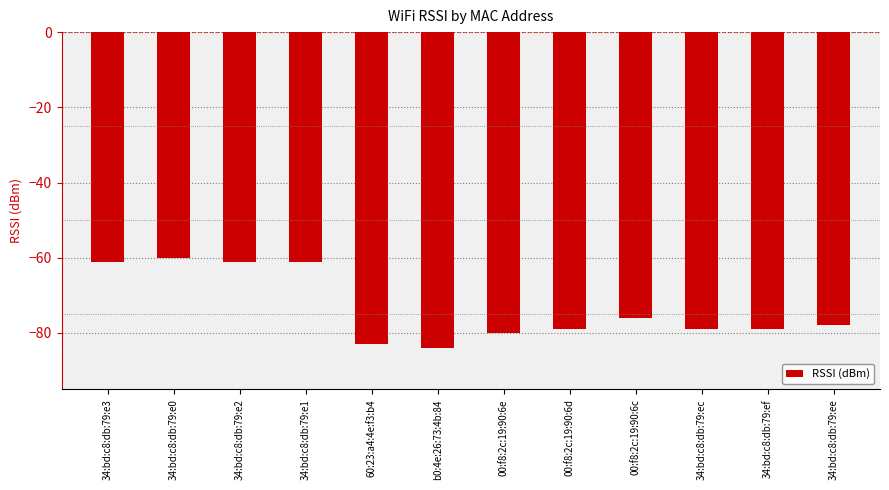

What is the change in value from 34:bd:c8:db:79:e2 to 00:f8:2c:19:90:6d?

-18